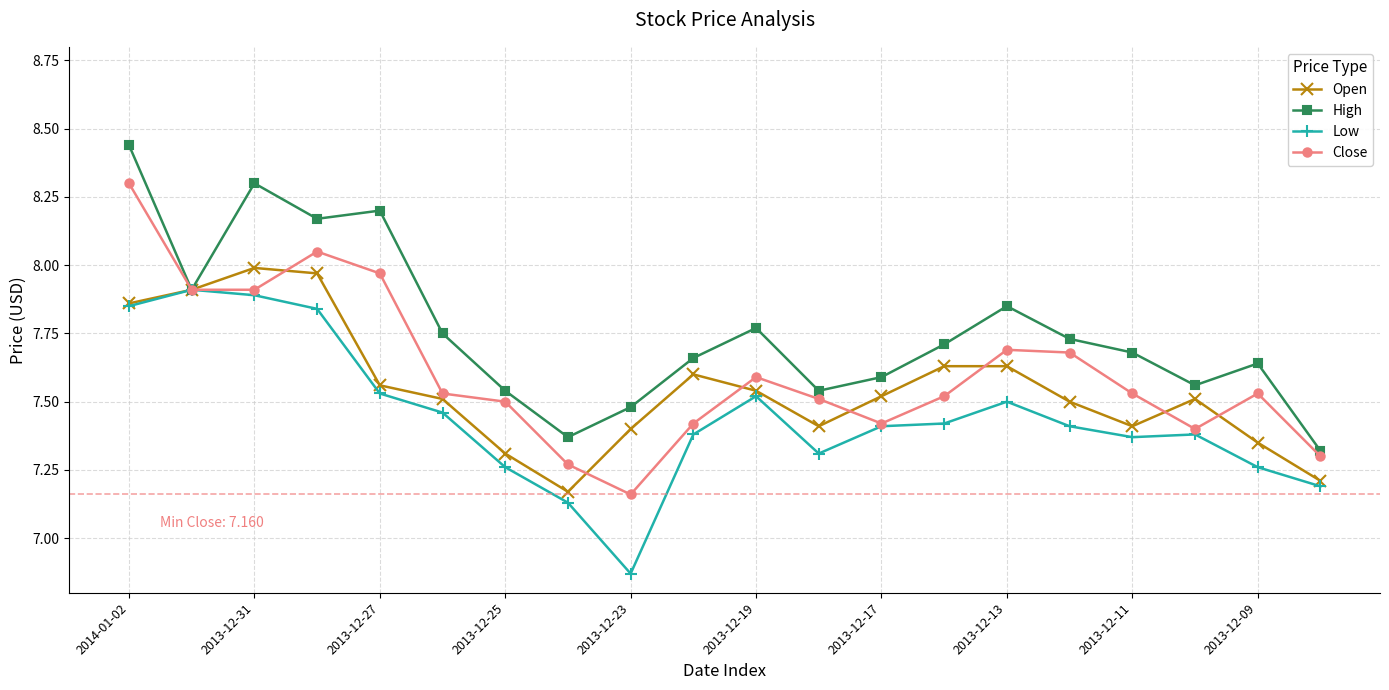

Rank the series by their maximum value, from highest to lowest.

High, Close, Open, Low